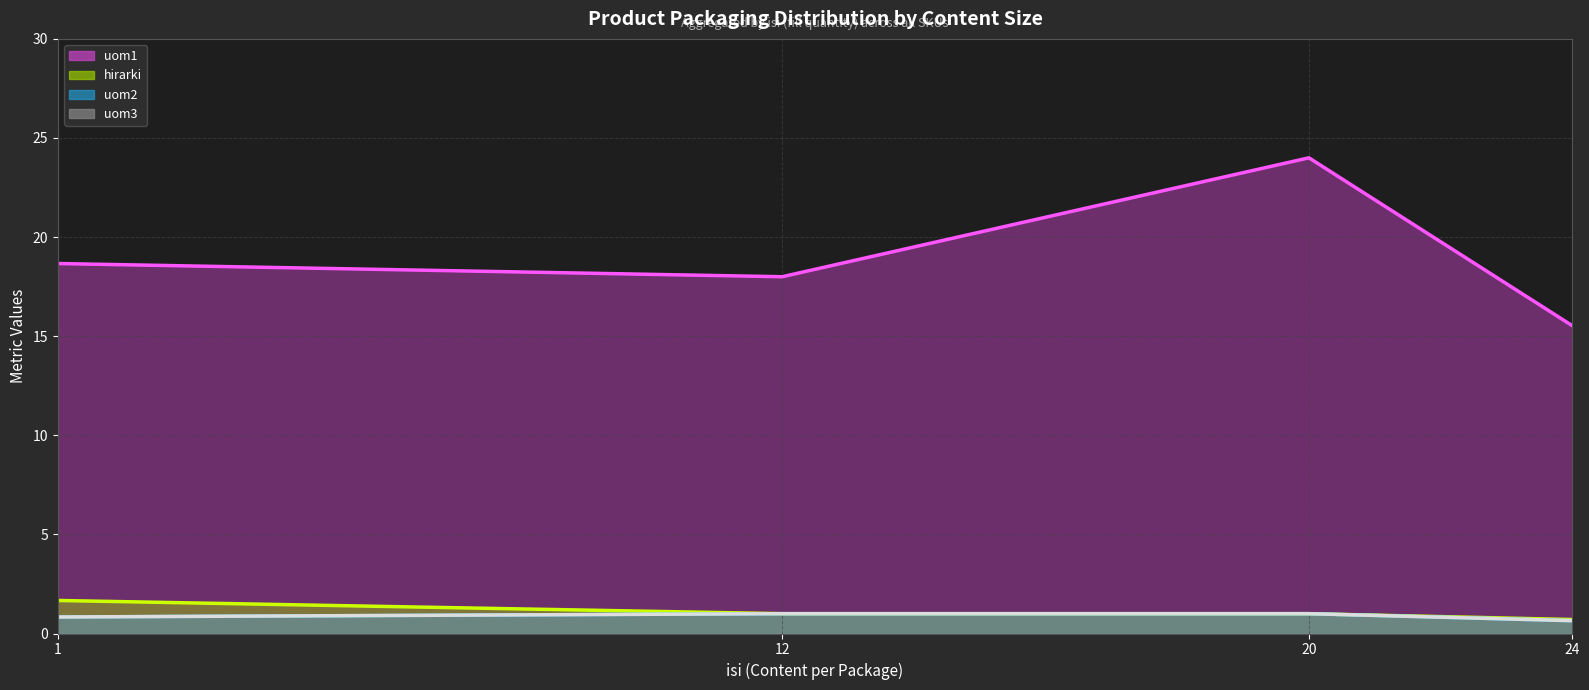

True or false: uom3 (line) and hirarki (line) cross at least once.

False